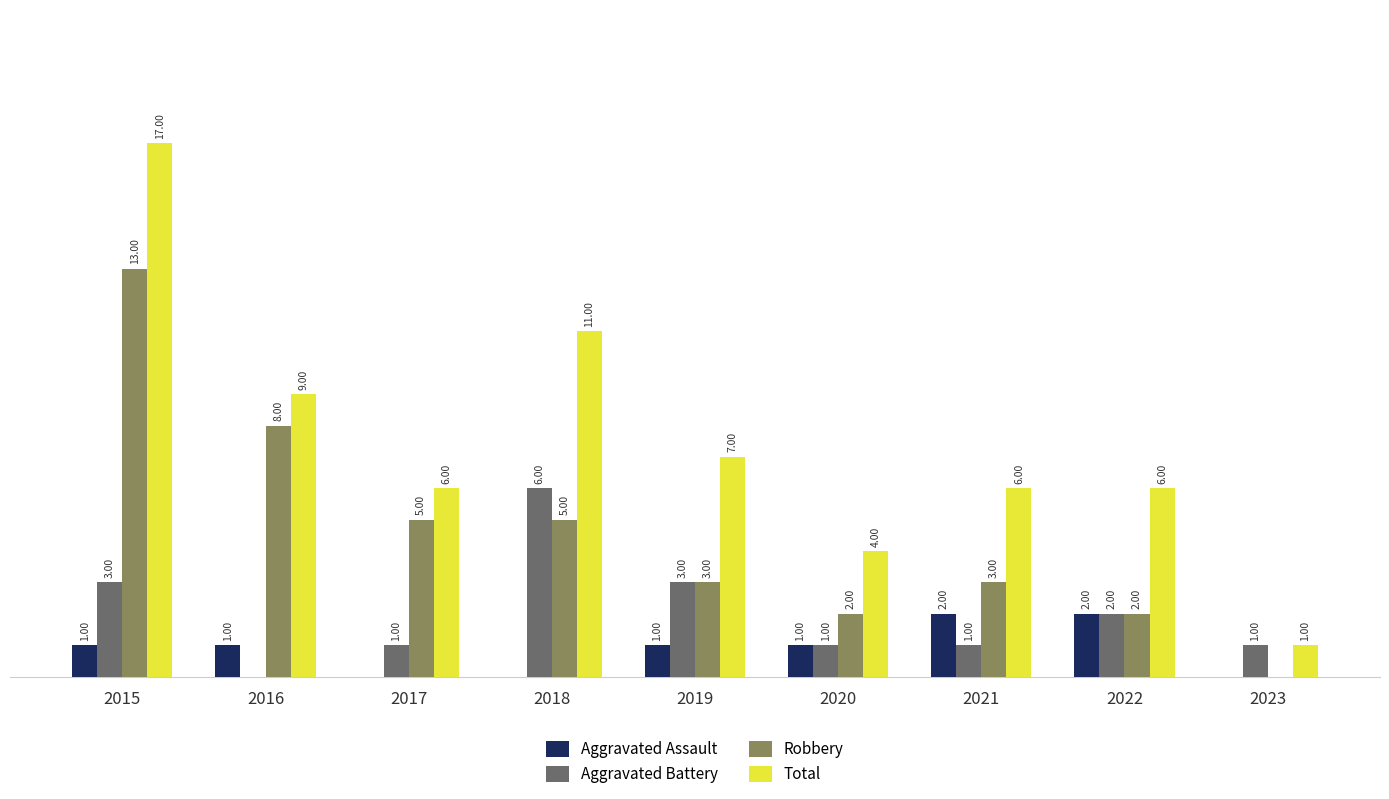

Which series has the largest total across all categories?

Total